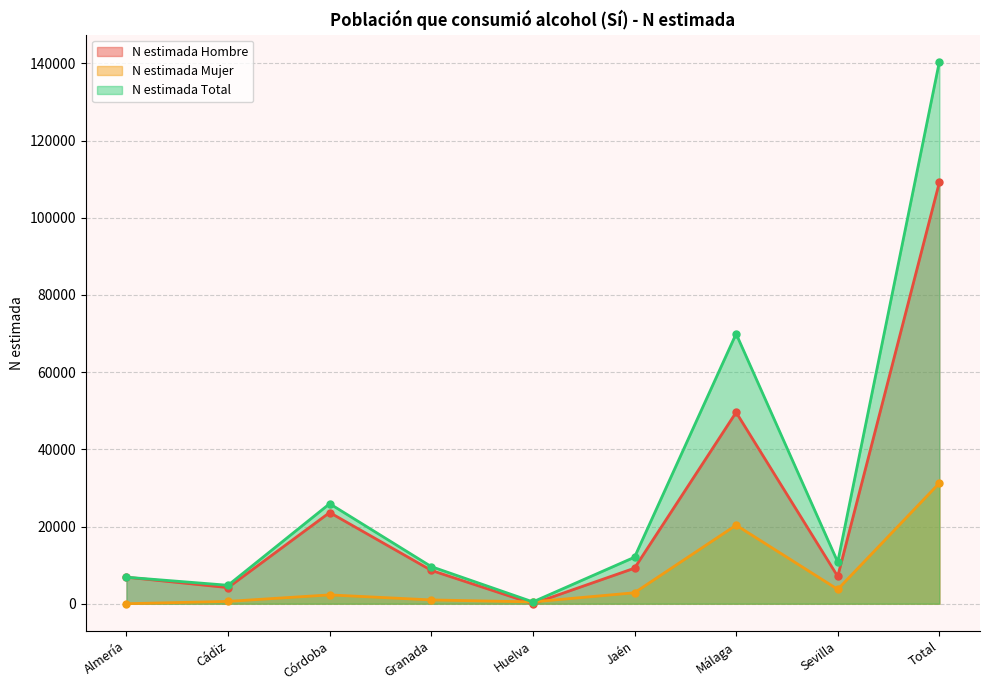

In N estimada Mujer, how many points are lower than both neighbors (excluding endpoints)?

2